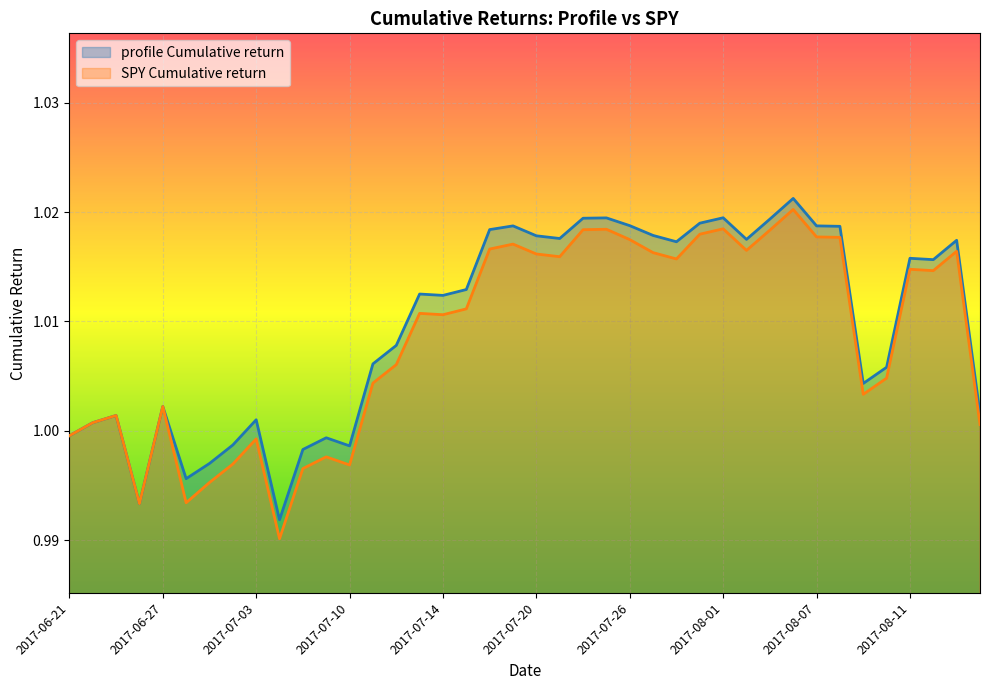

Rank the series at 2017-08-11 from lowest to highest value.

SPY Cumulative return, profile Cumulative return